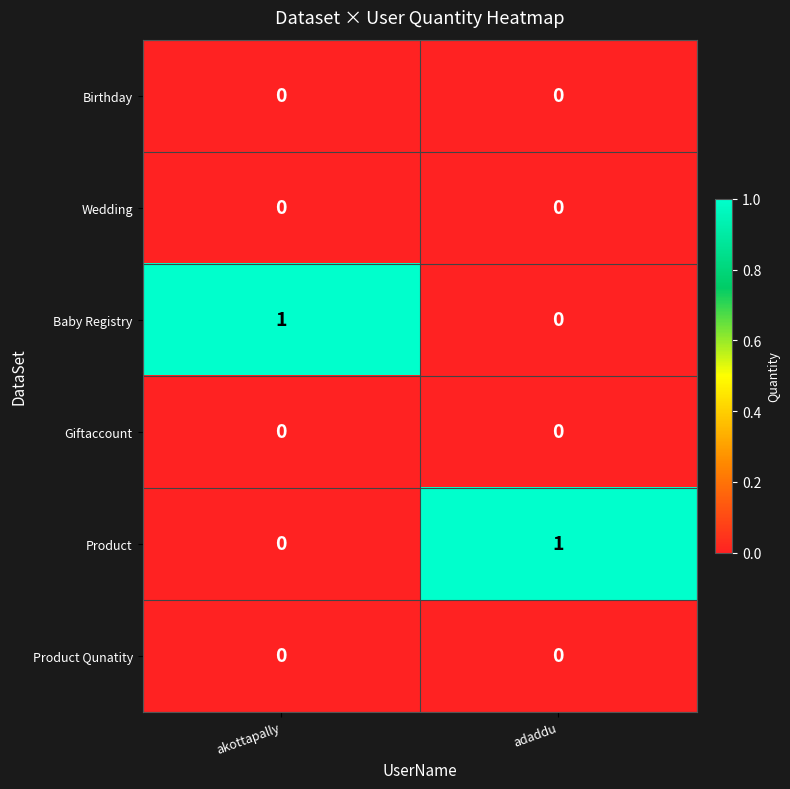

Is it true that Baby Registry equals 0 at akottapally?

False